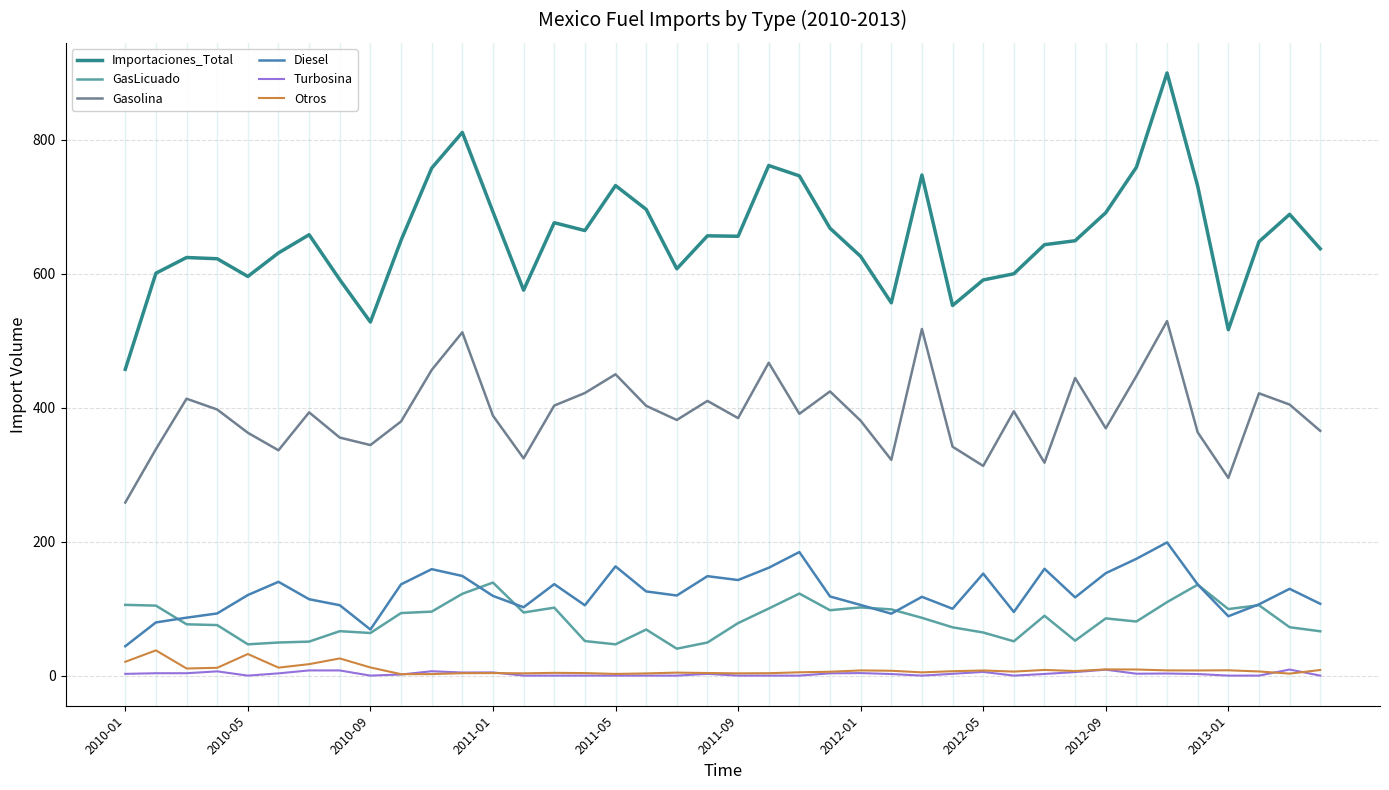

What is the maximum value for Diesel?

198.8